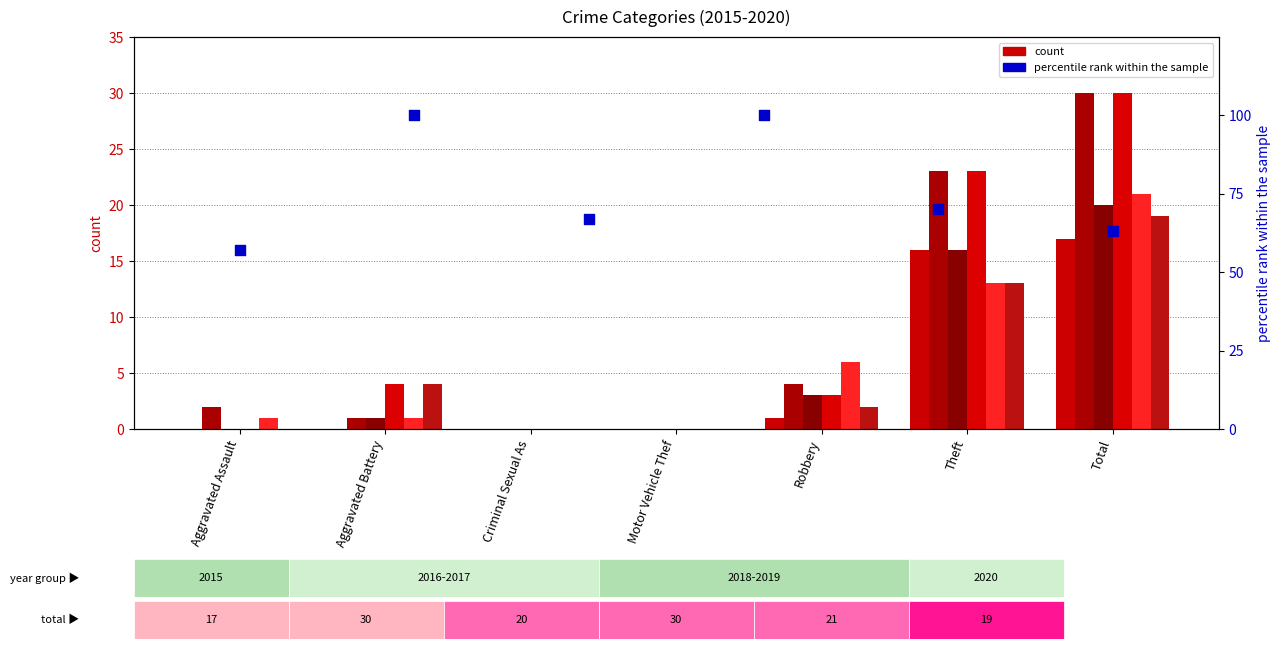

What is the change in value from Aggravated Assault to Robbery?

+13